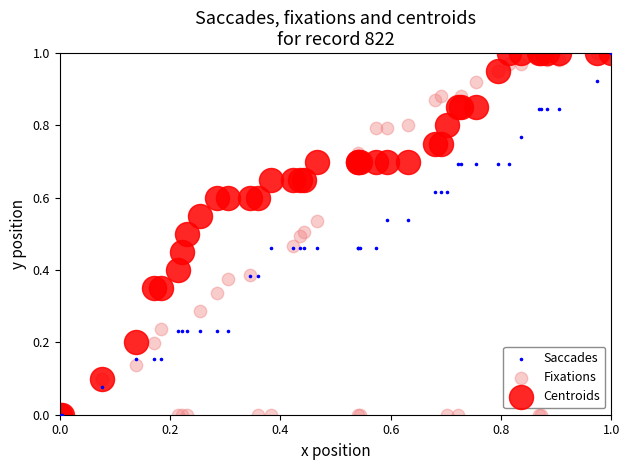

What are all the series names shown in the legend?

Saccades, Fixations, Centroids